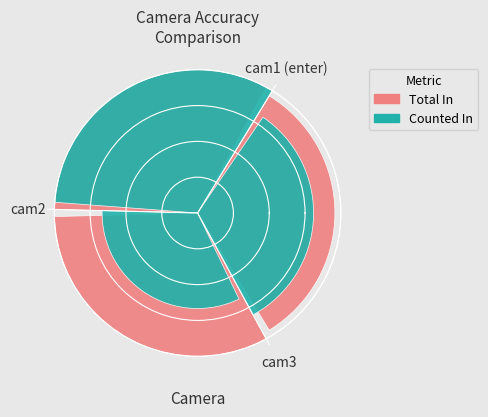

Count the number of slices in the pie.

3